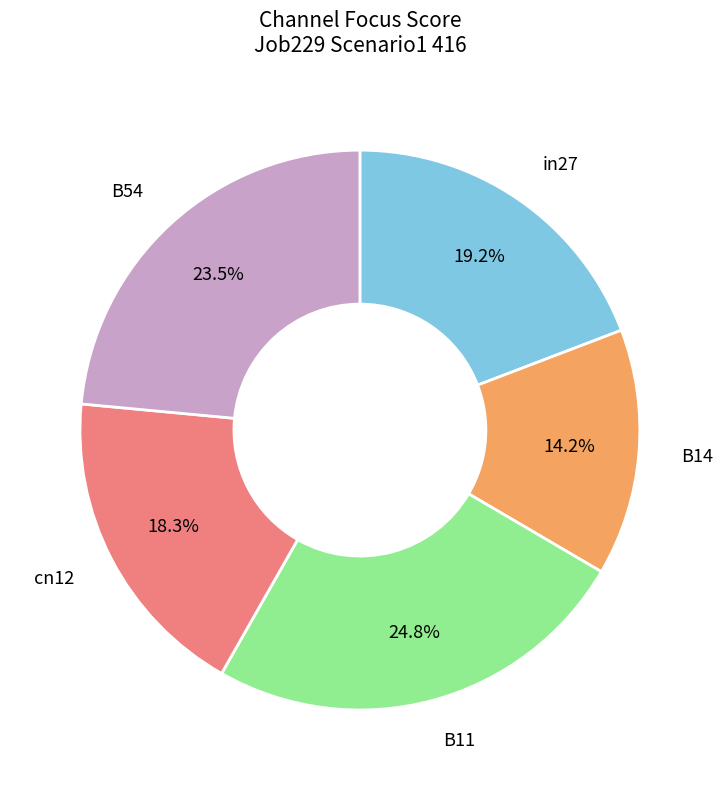

Does any single category account for the majority?

No